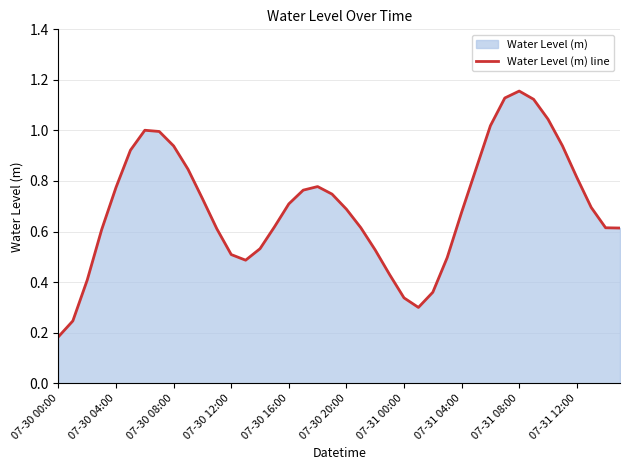

At which label is the value closest to 0?

07-30 00:00